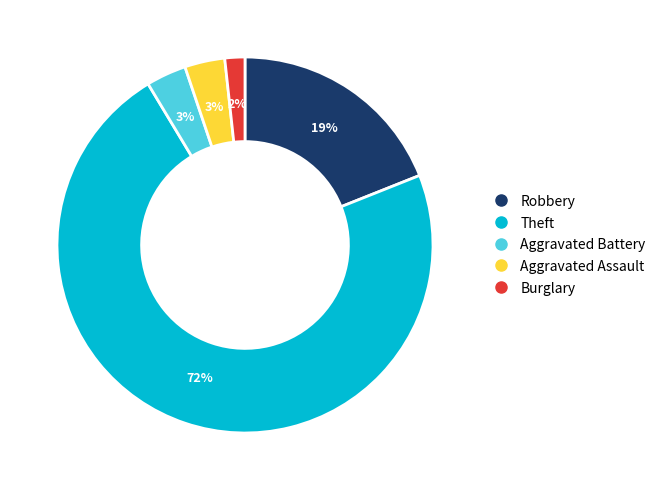

To the nearest percent, what is the average slice percentage?

20%